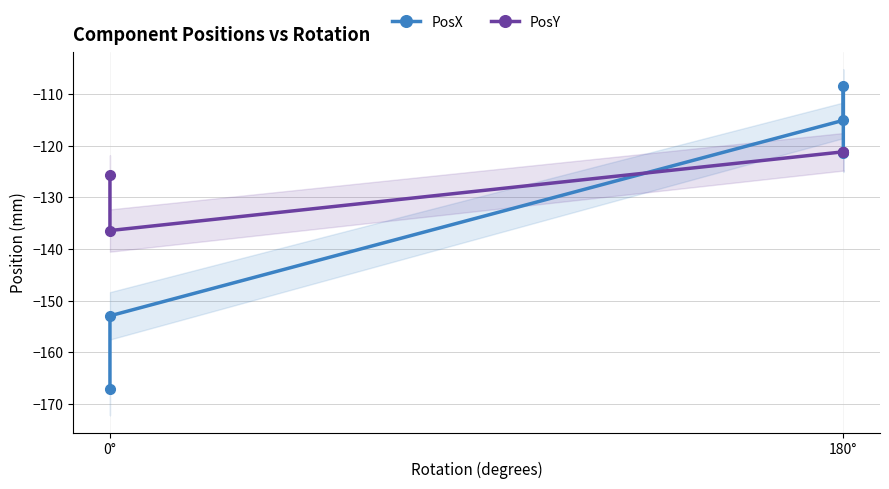

What is the value of the PosX point at the 1st from the left?

-167.1